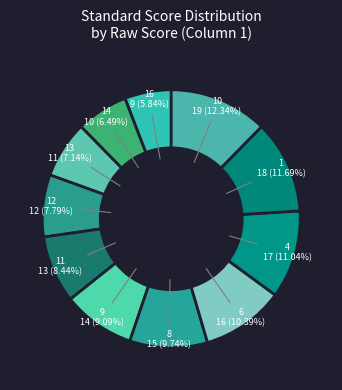

What percentage do 14 and 12 together represent?

14.3%